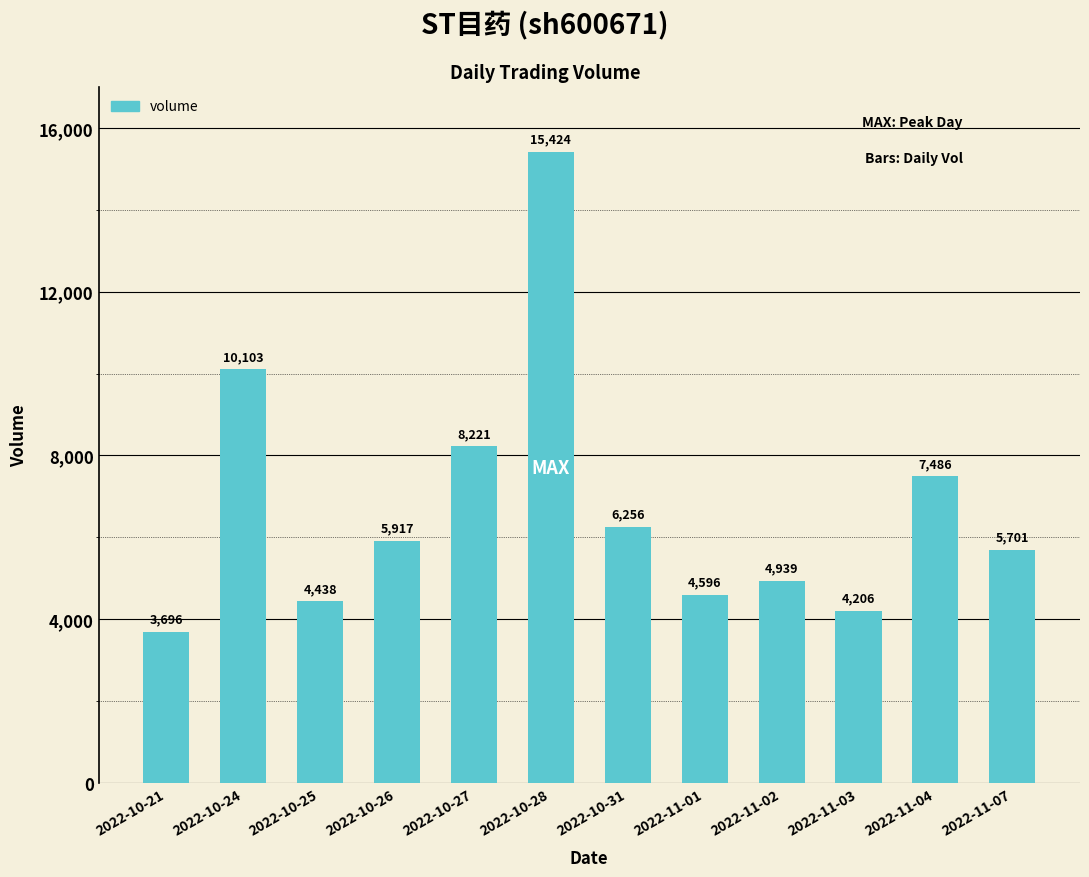

How many bars are there in total?

12